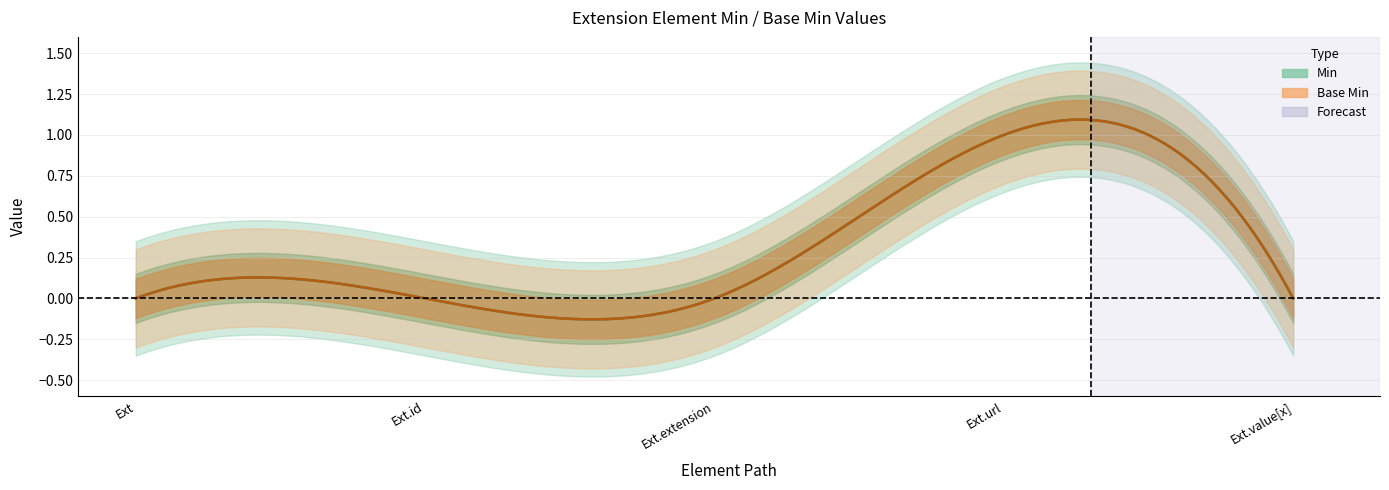

True or false: Min and Base Min cross at least once.

False